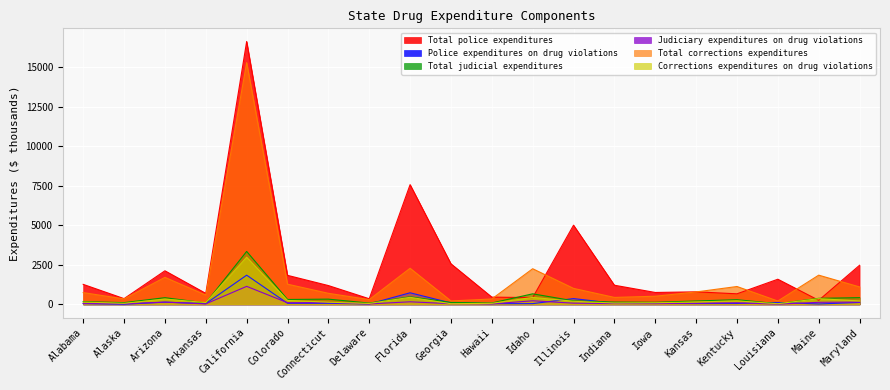

Which category has the lowest value in the Total police expenditures series?

Maine